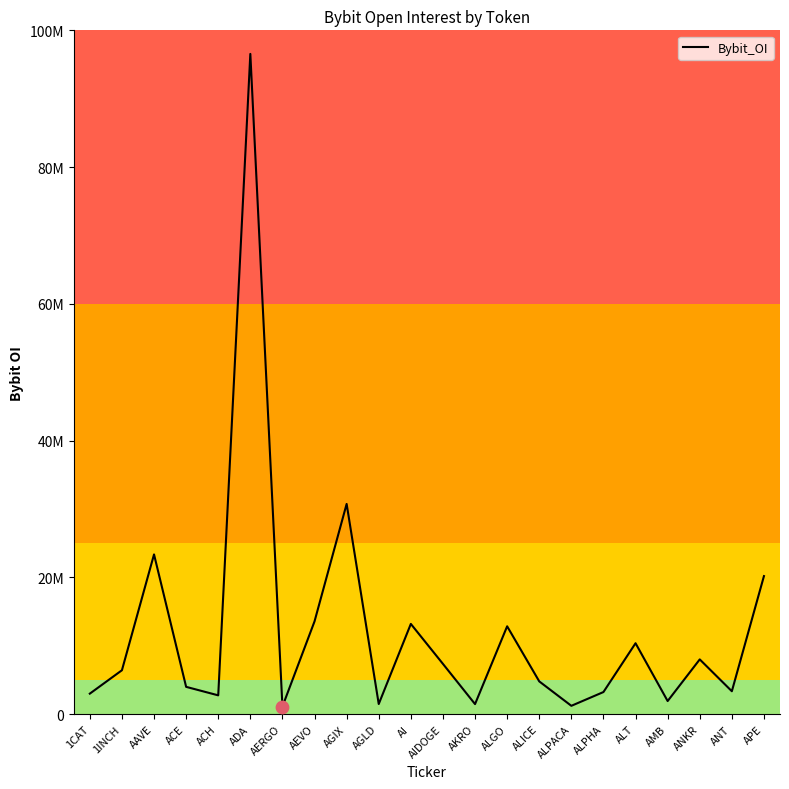

Does the chart have visible grid lines?

No